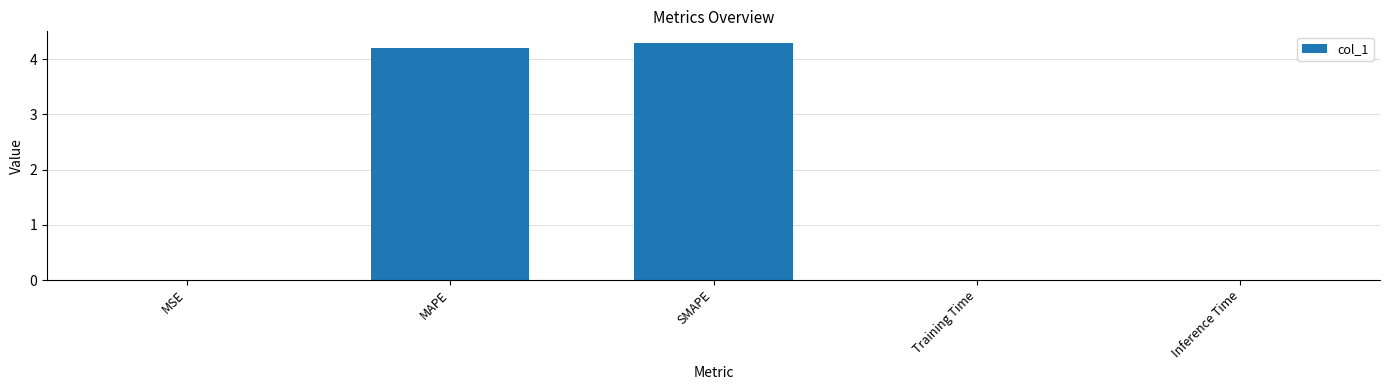

The value at MAPE is 4.2. True or false?

True